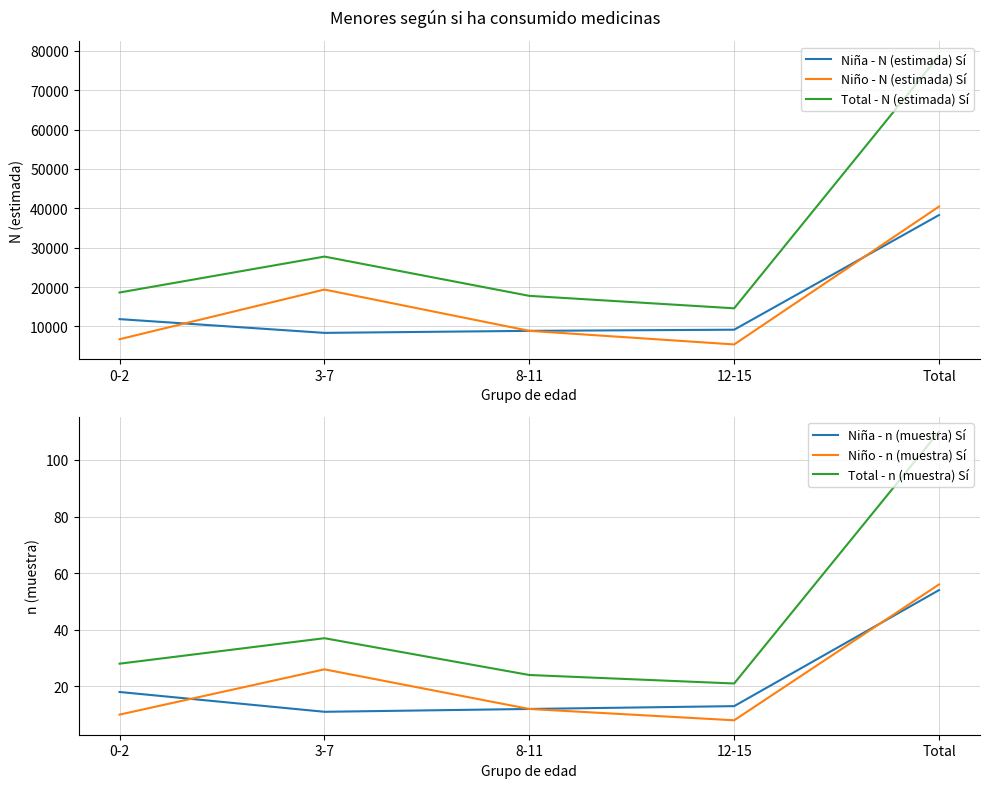

How many interior local valleys does the Total - n (muestra) Sí series have?

1